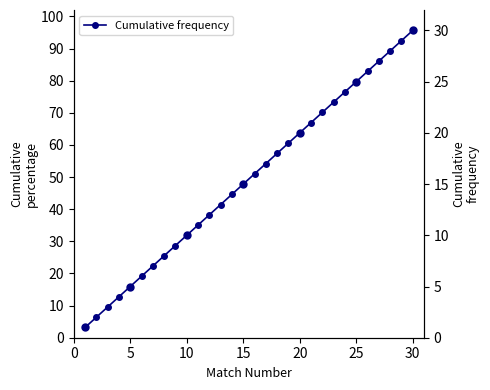

The value of Cumulative frequency at 5 is 5. True or false?

True